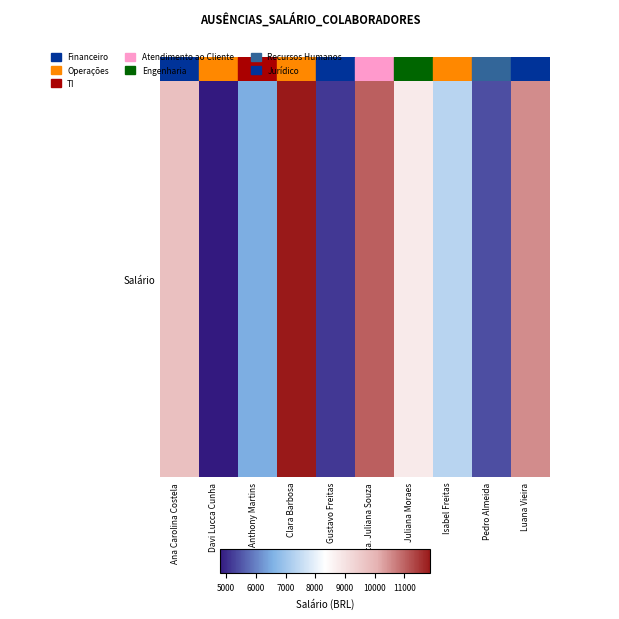

What is the change in value from 6 to 9?

+1703.1